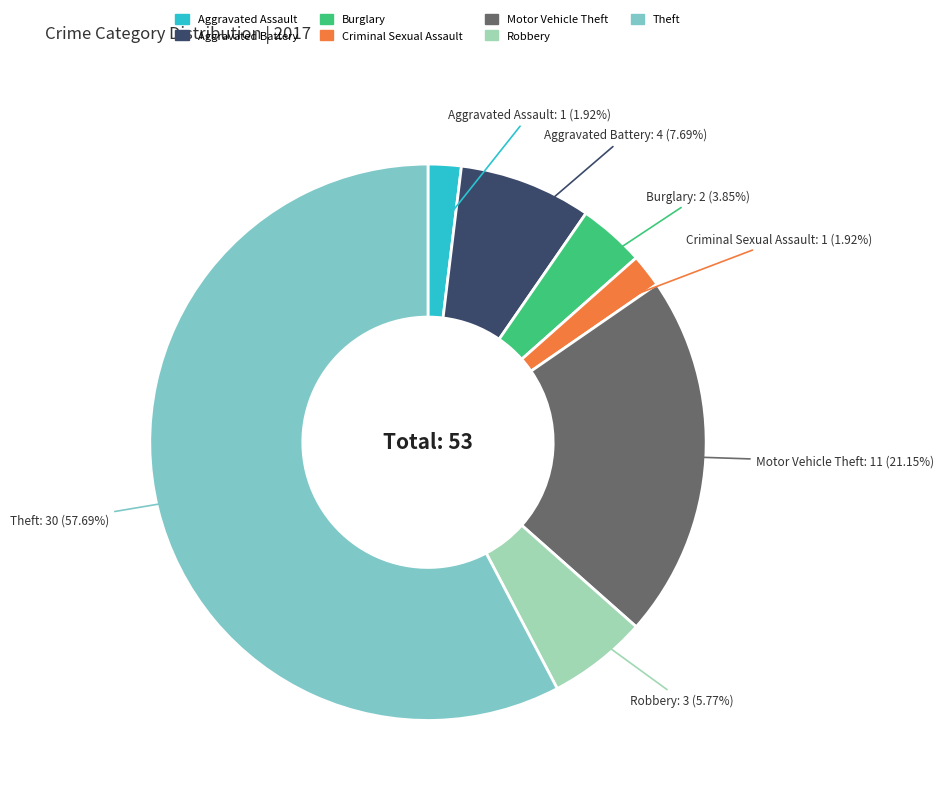

How many slices are in this pie chart?

7